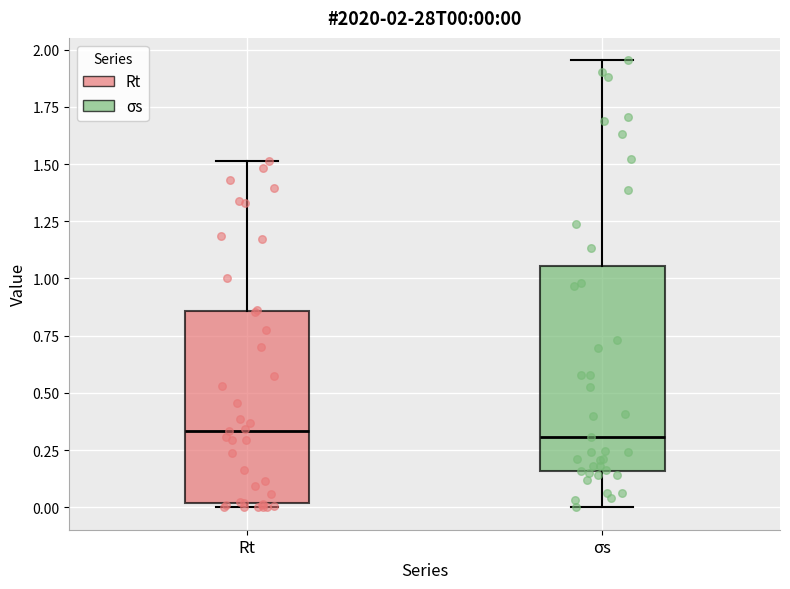

Which box is the tallest, from its lower edge to its upper edge?

σs